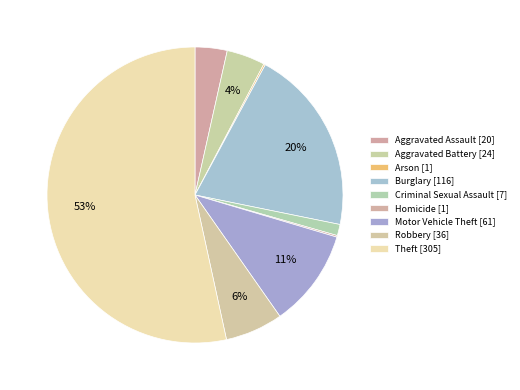

Rank the categories by value from lowest to highest.

Arson, Homicide, Criminal Sexual Assault, Aggravated Assault, Aggravated Battery, Robbery, Motor Vehicle Theft, Burglary, Theft